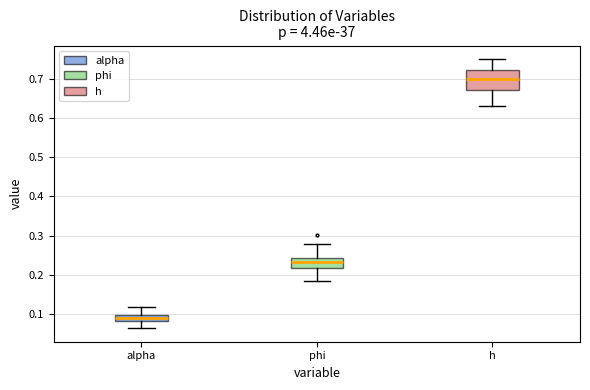

Which box has the highest median line?

h